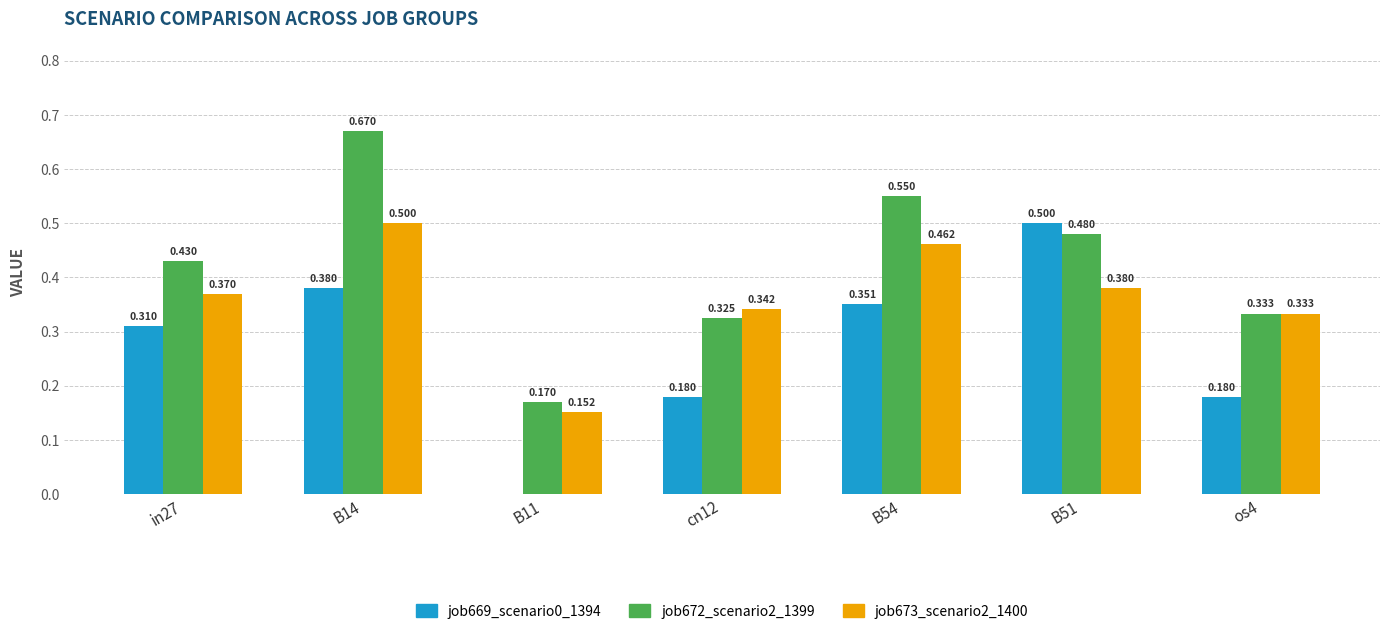

At which label does job669_scenario0_1394 reach its peak?

B51